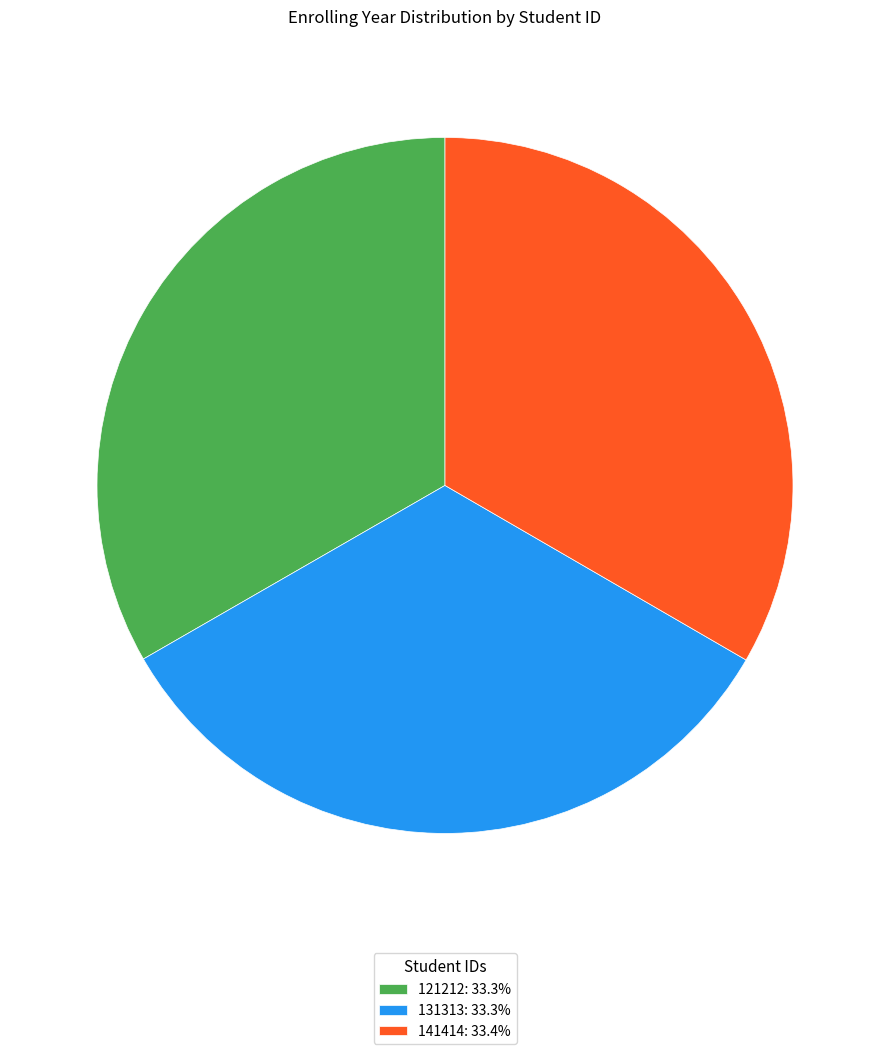

Is the sum of 131313: 33.3% and 121212: 33.3% greater than half?

Yes